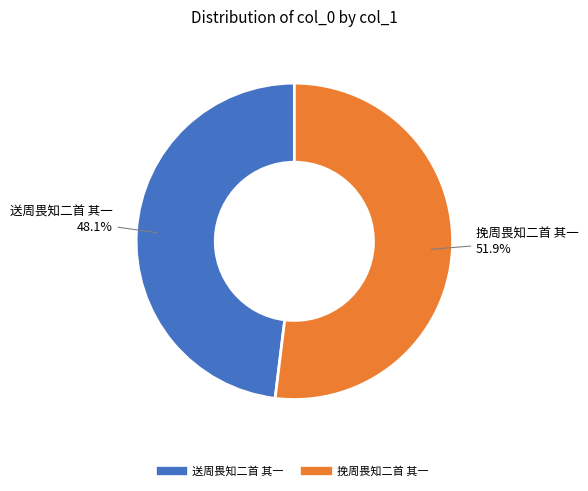

What is the majority slice?

挽周畏知二首 其一